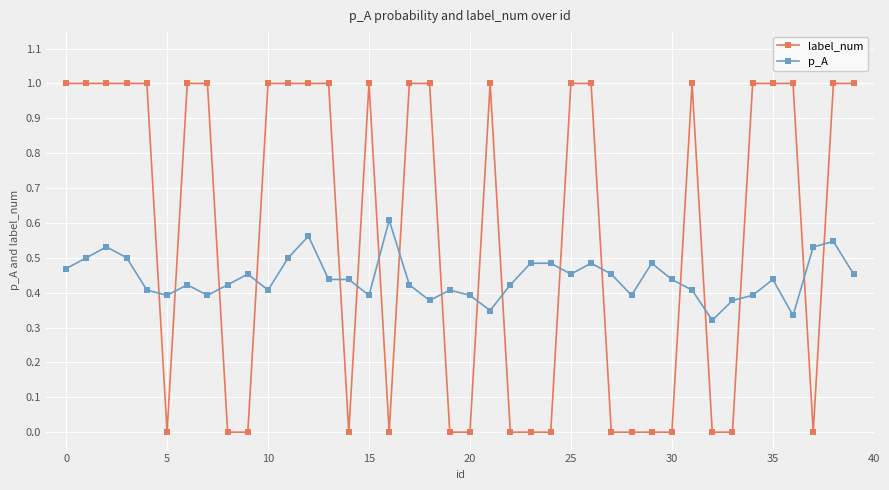

True or false: label_num and p_A cross at least once.

True